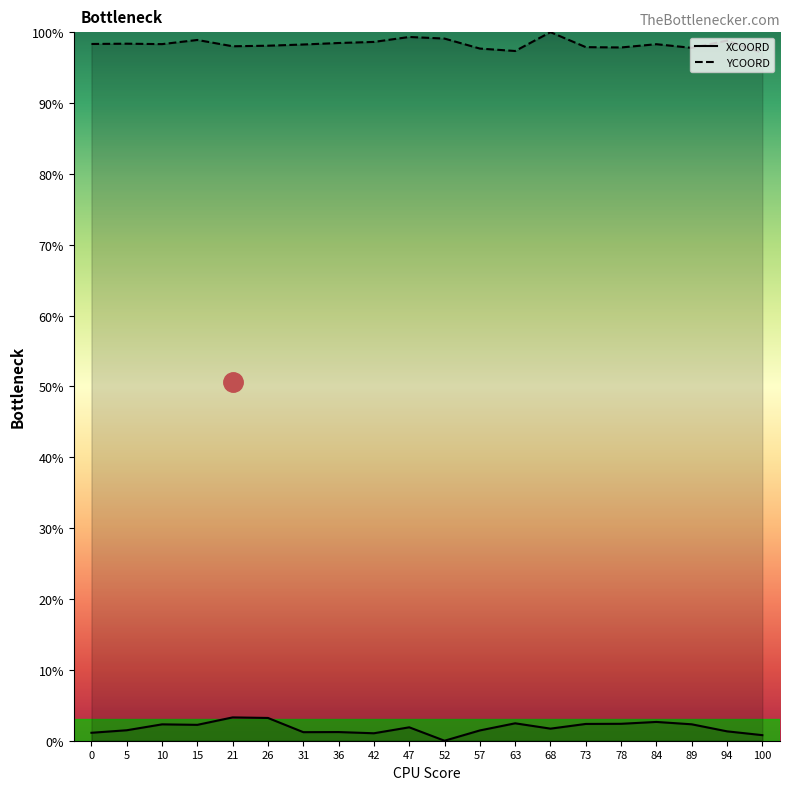

What value does the XCOORD series have at 42?

1.1